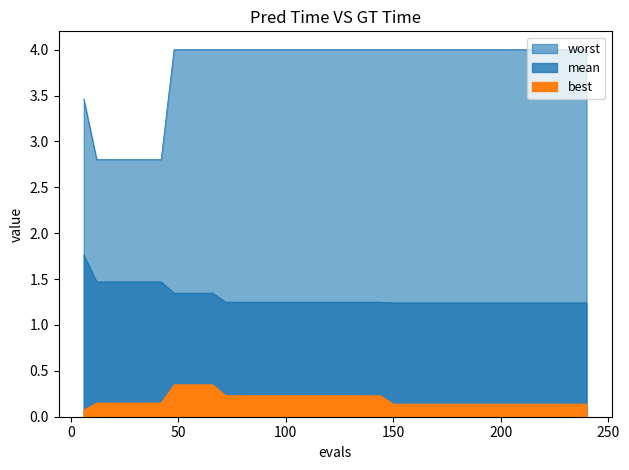

What is the difference between the maximum and minimum values in the mean series?

0.5